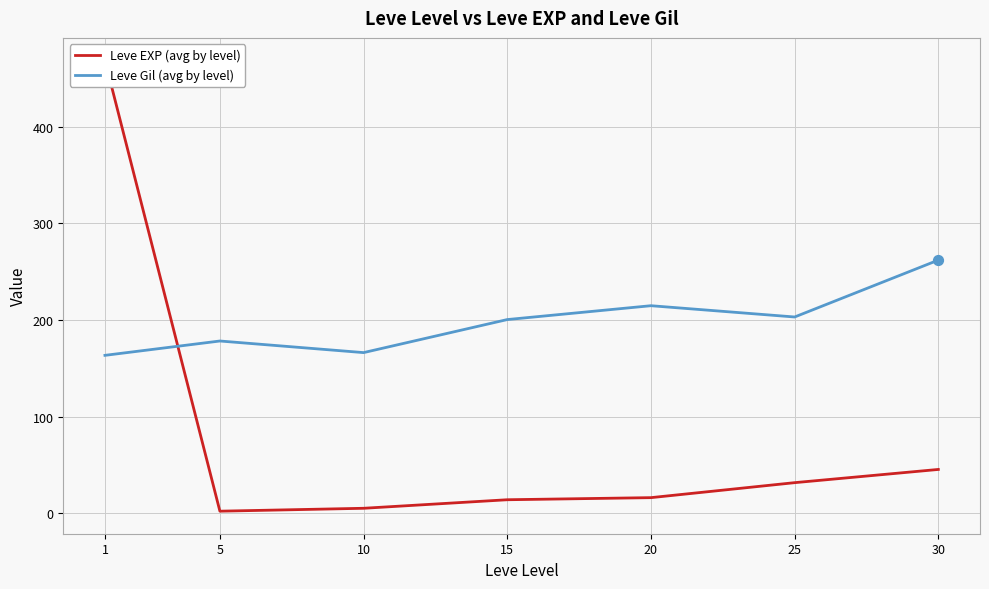

Is the value of Leve EXP (avg by level) at 20 greater than the value of Leve Gil (avg by level) at 30?

No